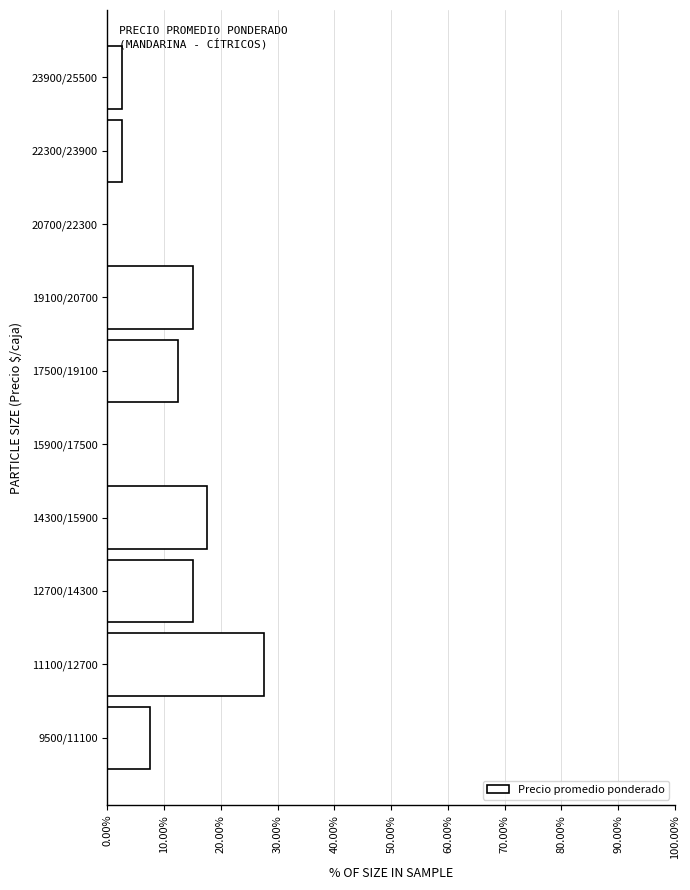

Reading top to bottom, extract all data points from this chart.

23900/25500=2.5	22300/23900=2.5	20700/22300=0.0	19100/20700=15.0	17500/19100=12.5	15900/17500=0.0	14300/15900=17.5	12700/14300=15.0	11100/12700=27.5	9500/11100=7.5